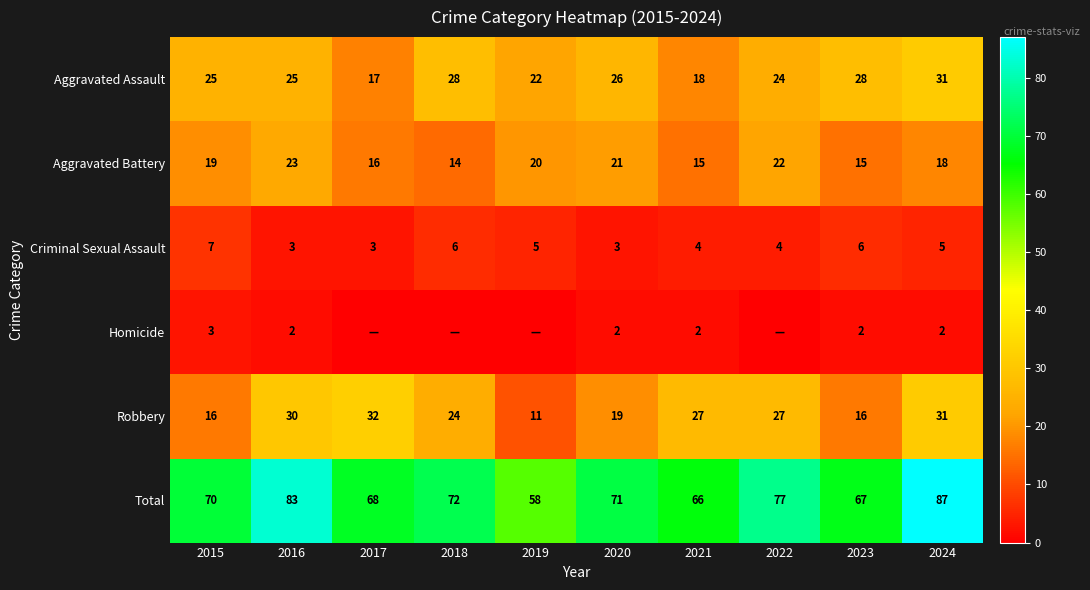

At which label does Total first exceed 71?

2016